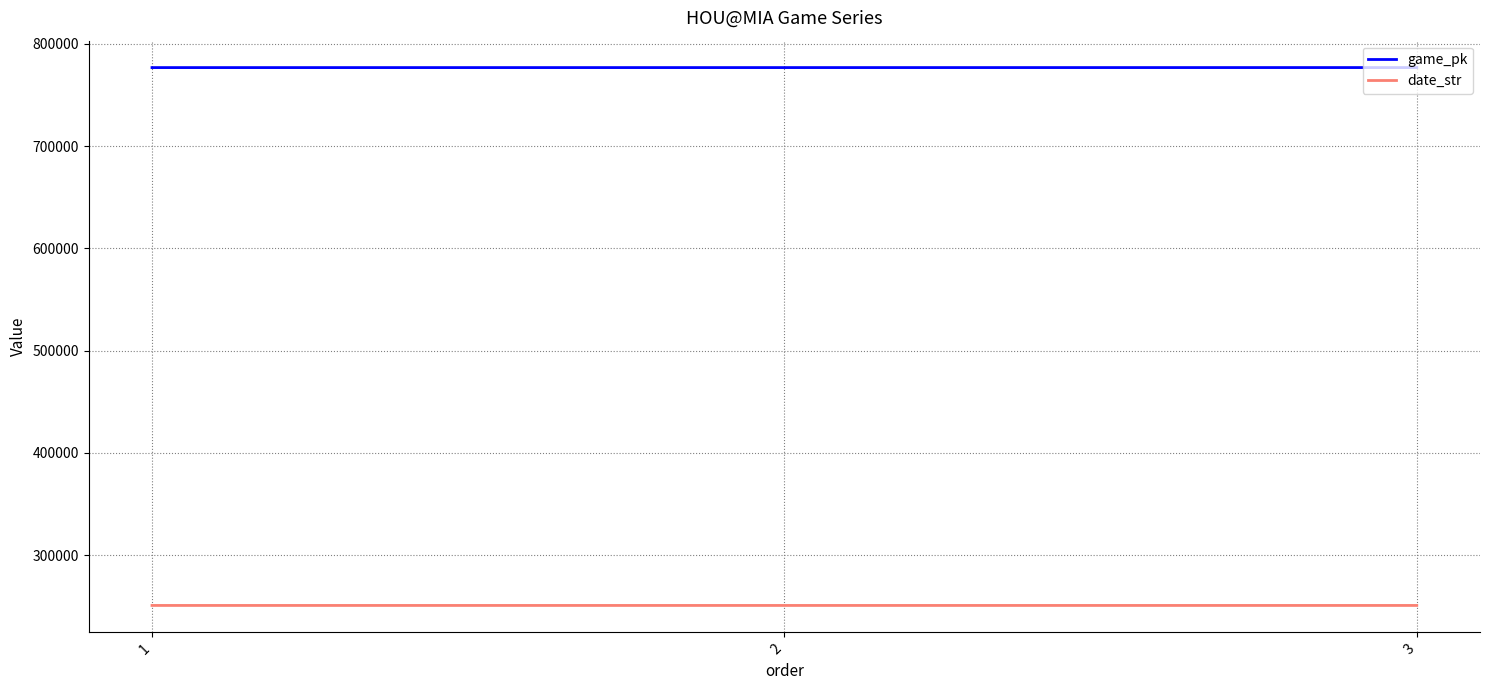

The value of date_str at 3 is 347230. True or false?

False